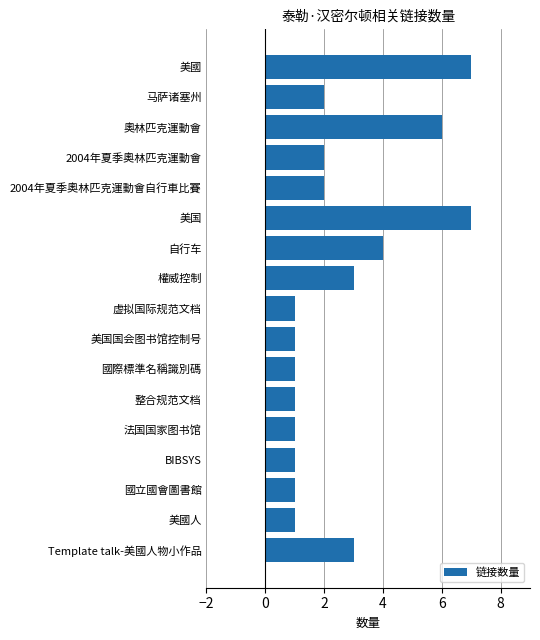

What is the difference between the second highest and second lowest values?

6